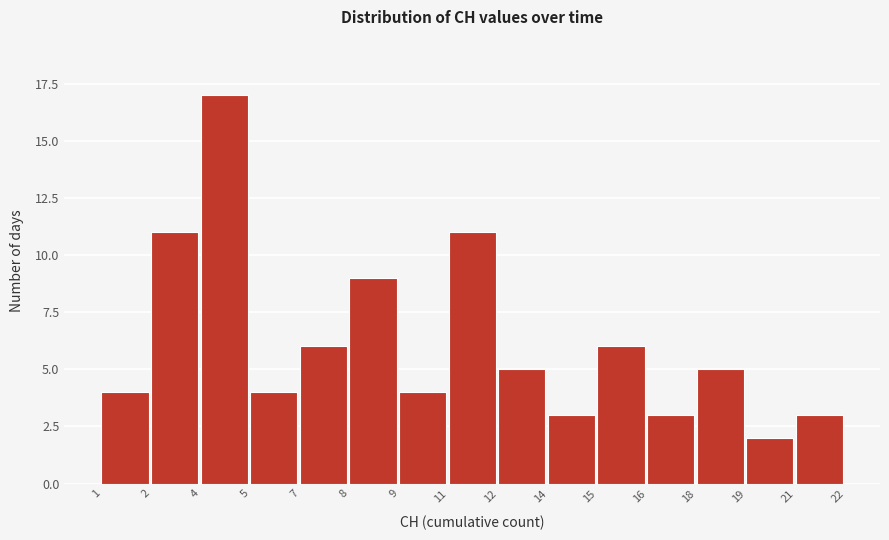

Reading left to right, transcribe all the data shown in this chart.

4	11	17	4	6	9	4	11	5	3	6	3	5	2	3